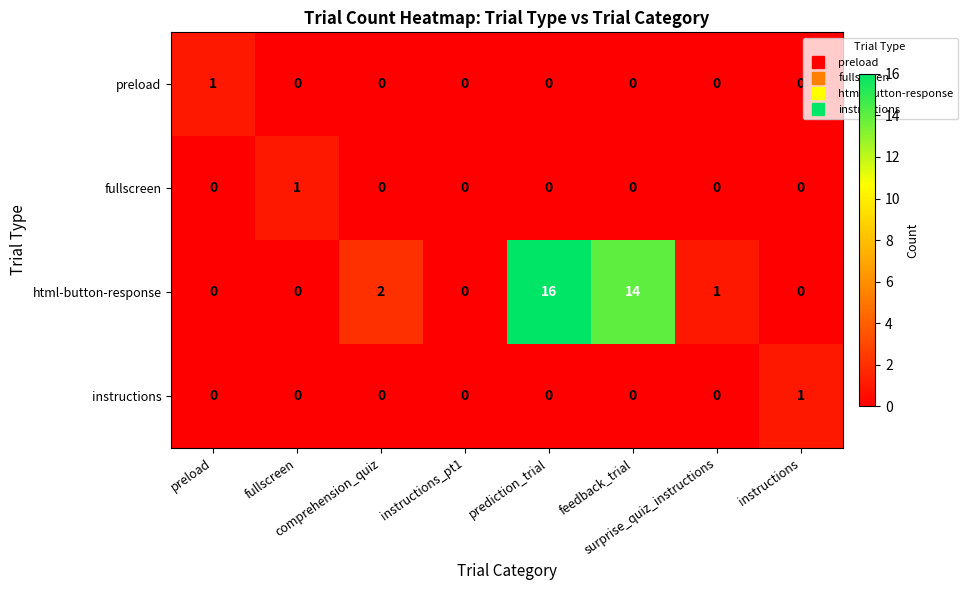

Which series has the largest total across all categories?

html-button-response